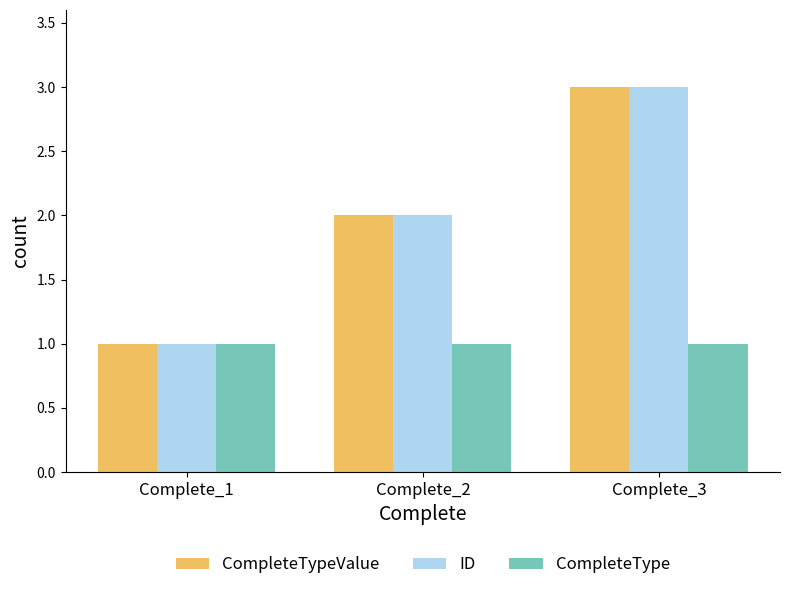

What is the value of the CompleteType bar at the 3rd from the left?

1